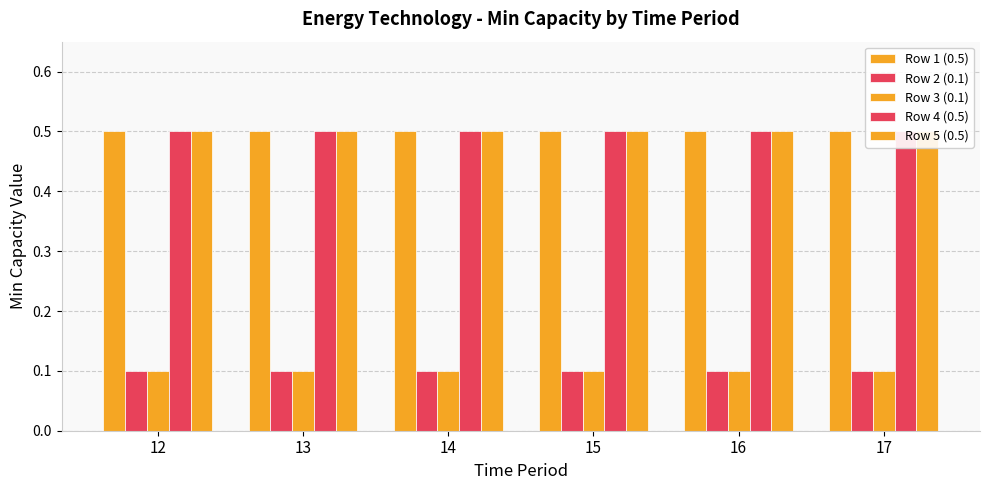

Between 14 and 16, which series saw the biggest shift?

Row 1 (0.5)